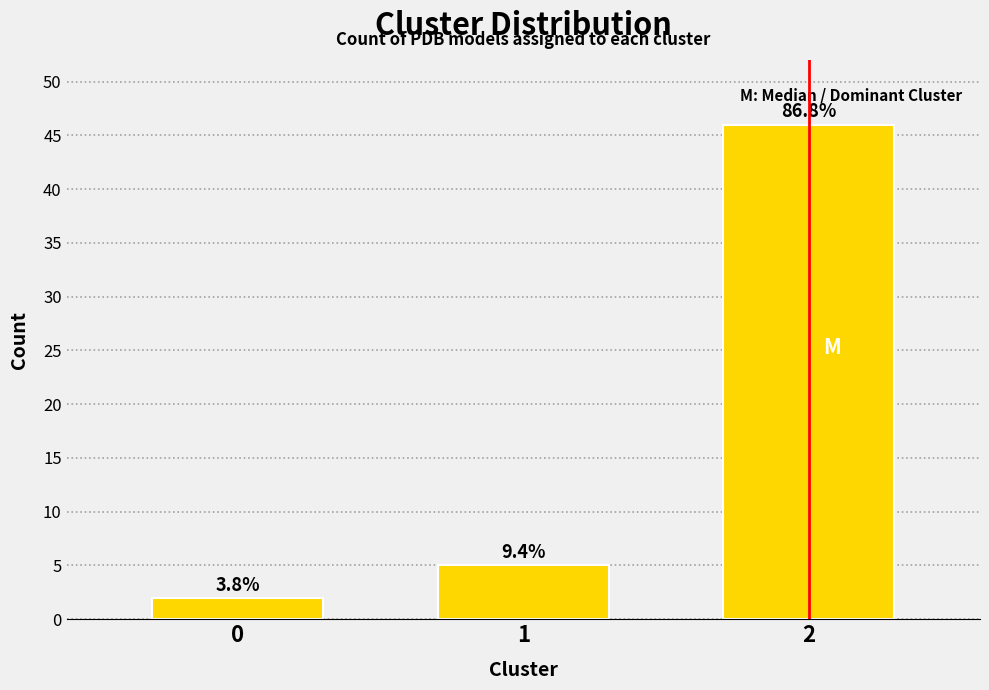

Does the chart contain any negative values?

No